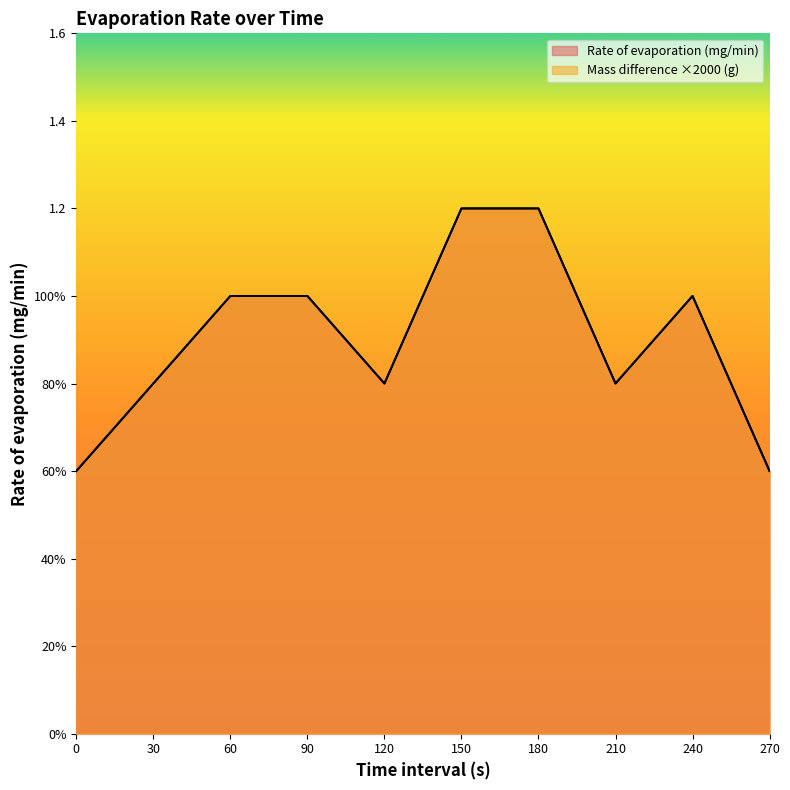

How many distinct data groups are displayed?

2